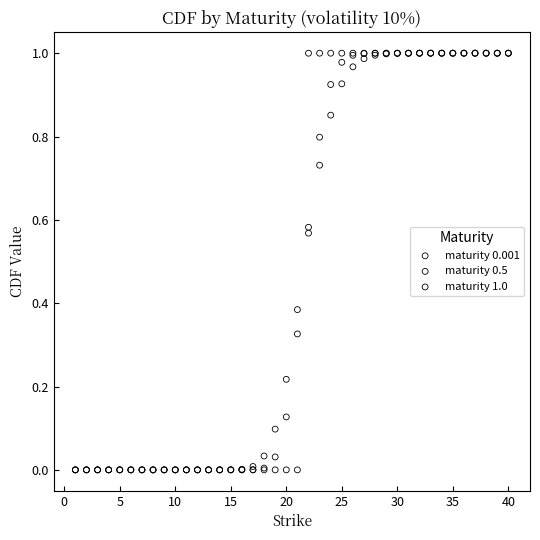

What are all the series names shown in the legend?

maturity 0.001, maturity 0.5, maturity 1.0